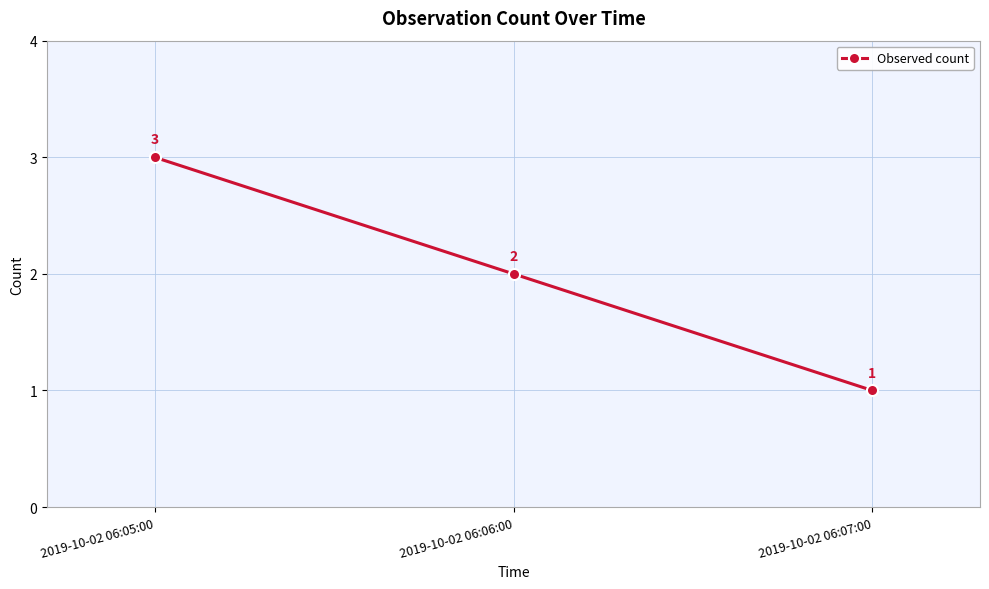

Between 2019-10-02 06:06:00 and 2019-10-02 06:07:00, which is larger?

2019-10-02 06:06:00